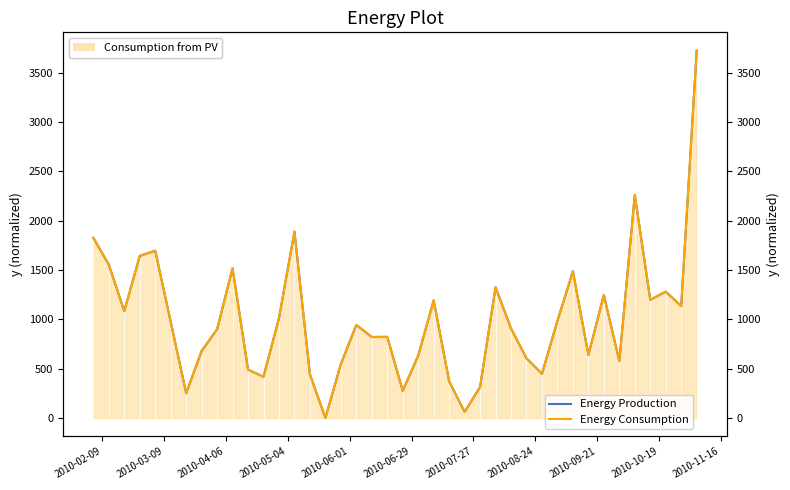

The Energy Production series shows 1970.6 at 39. True or false?

False